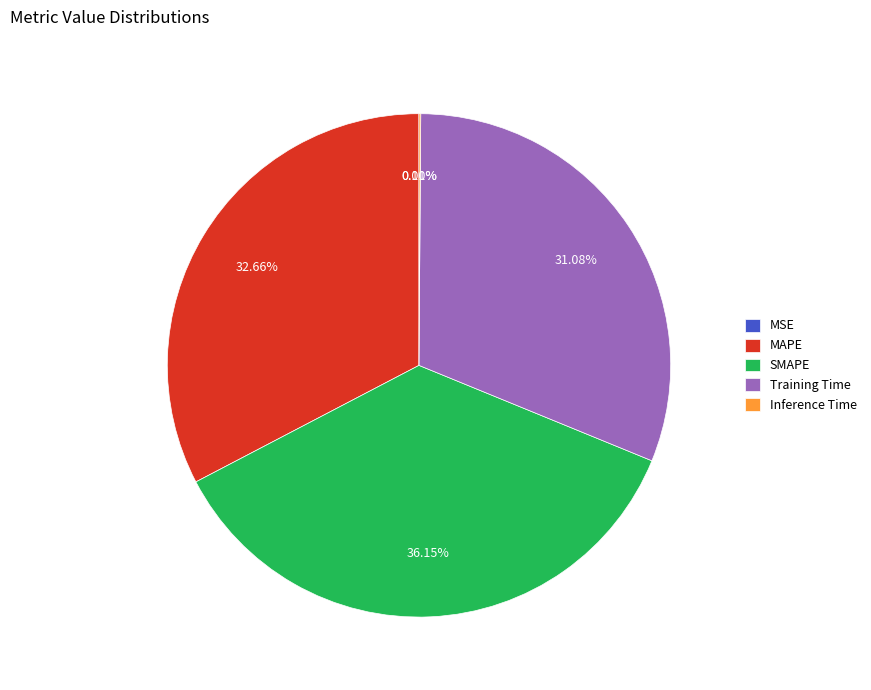

Approximately how many times larger is the value at Training Time compared to MAPE?

1.0